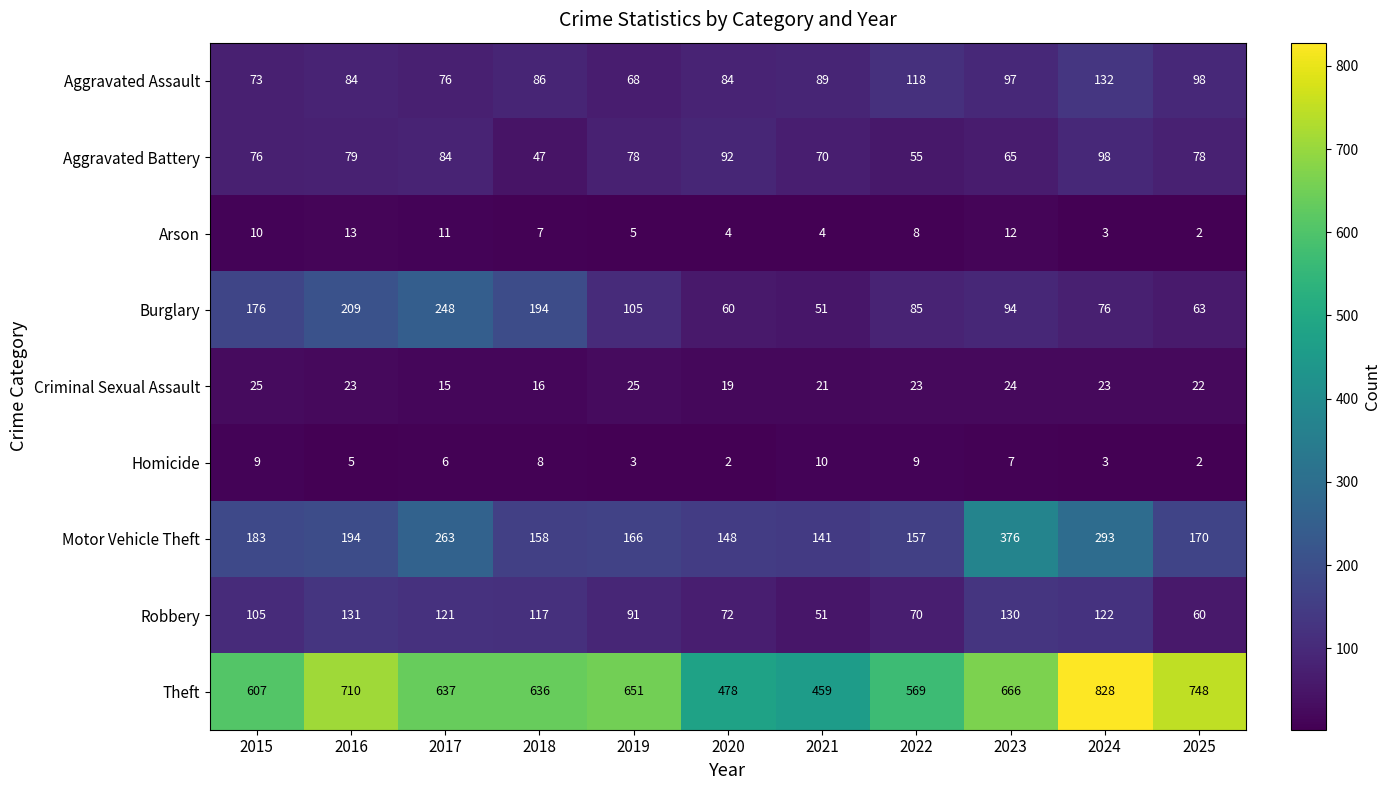

True or false: Robbery has a value of 78 at 2021.

False